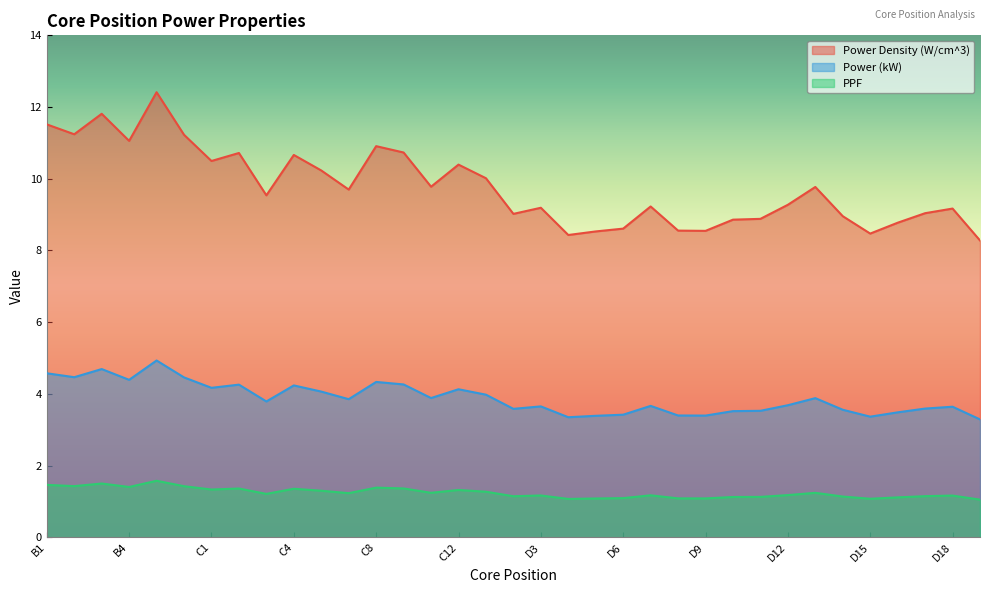

Where is the first local minimum for Power (kW)?

B2